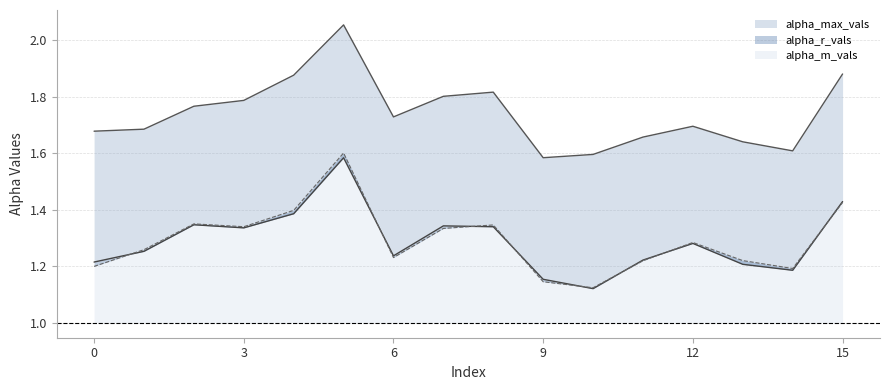

Count the alpha_r_vals values in the range 1 to 2.

16